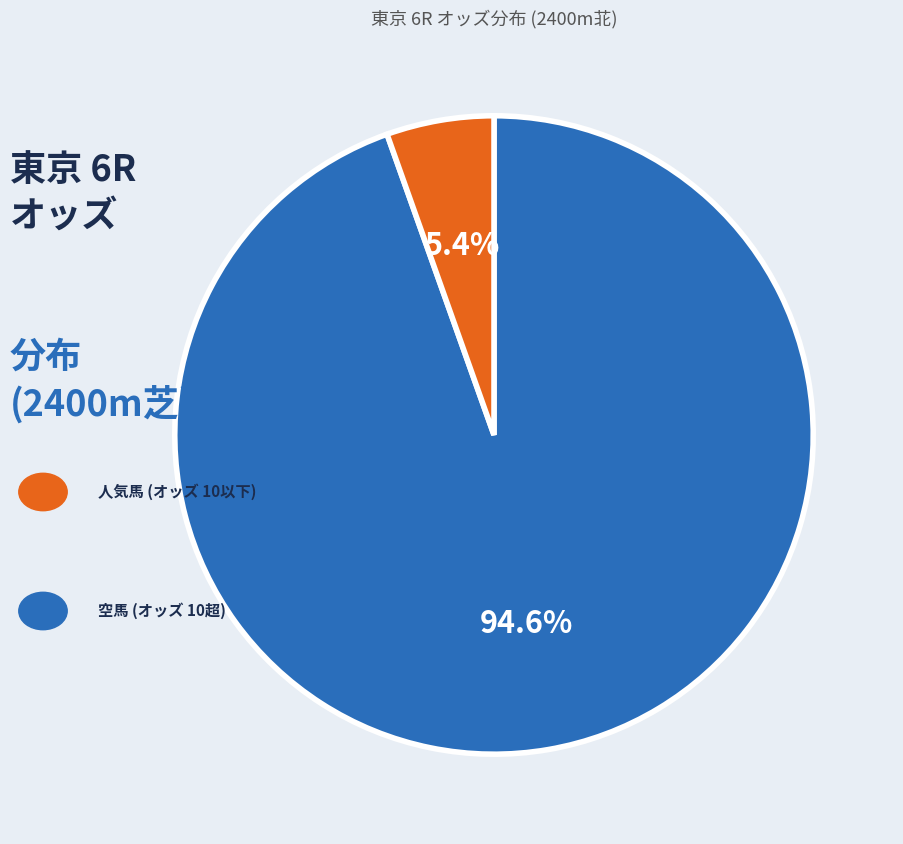

How many slices are in this pie chart?

2